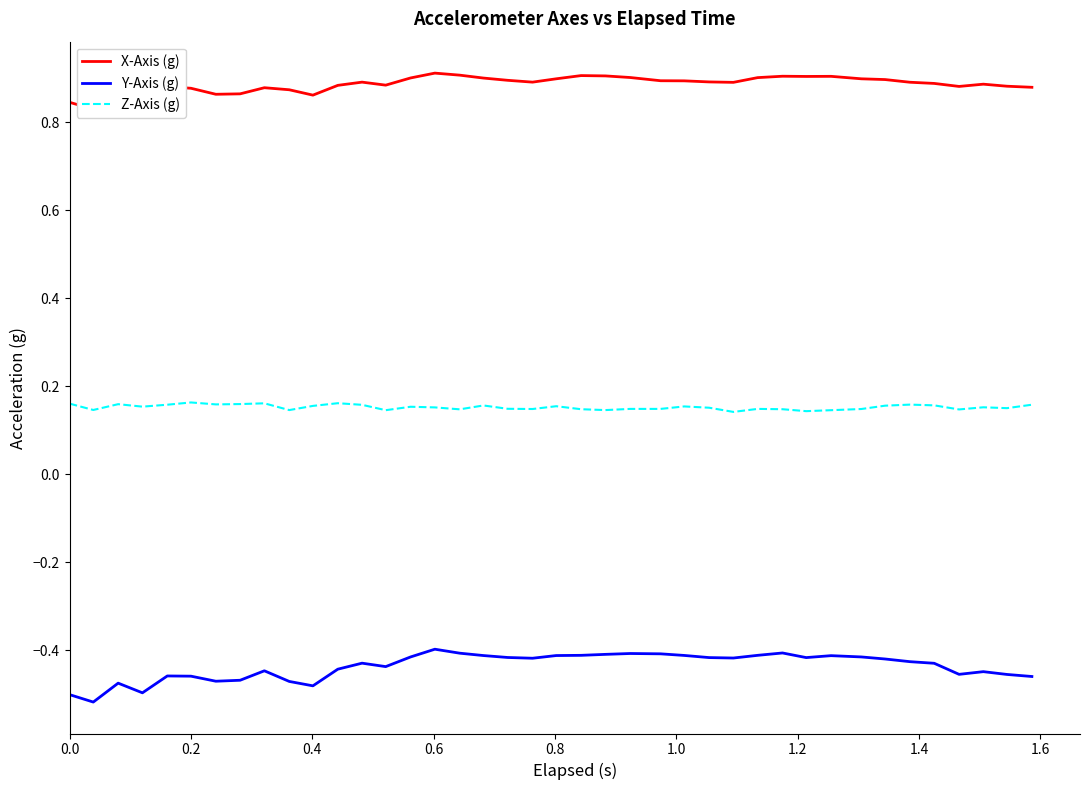

True or false: X-Axis (g) and Z-Axis (g) cross at least once.

False